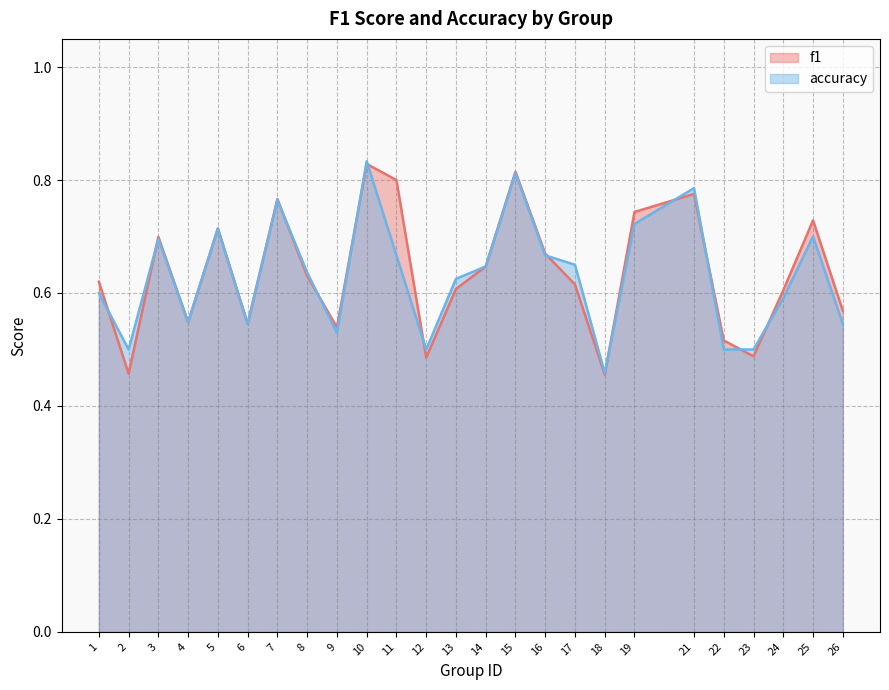

True or false: f1 has a value of 0.6 at 24.

True